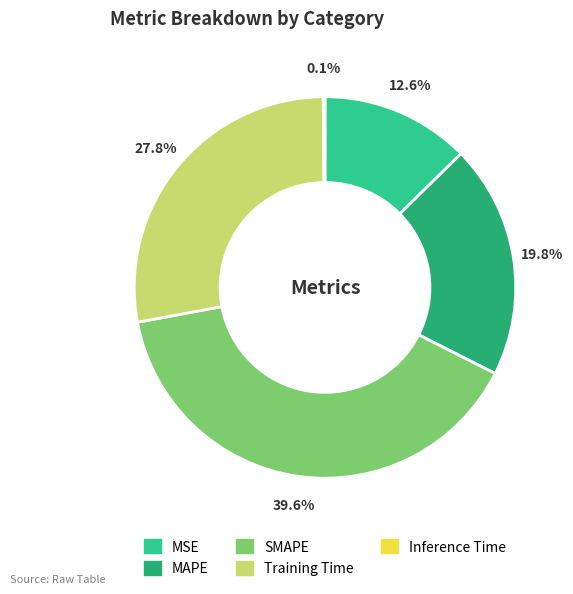

What portion of the pie excludes MAPE?

80.2%